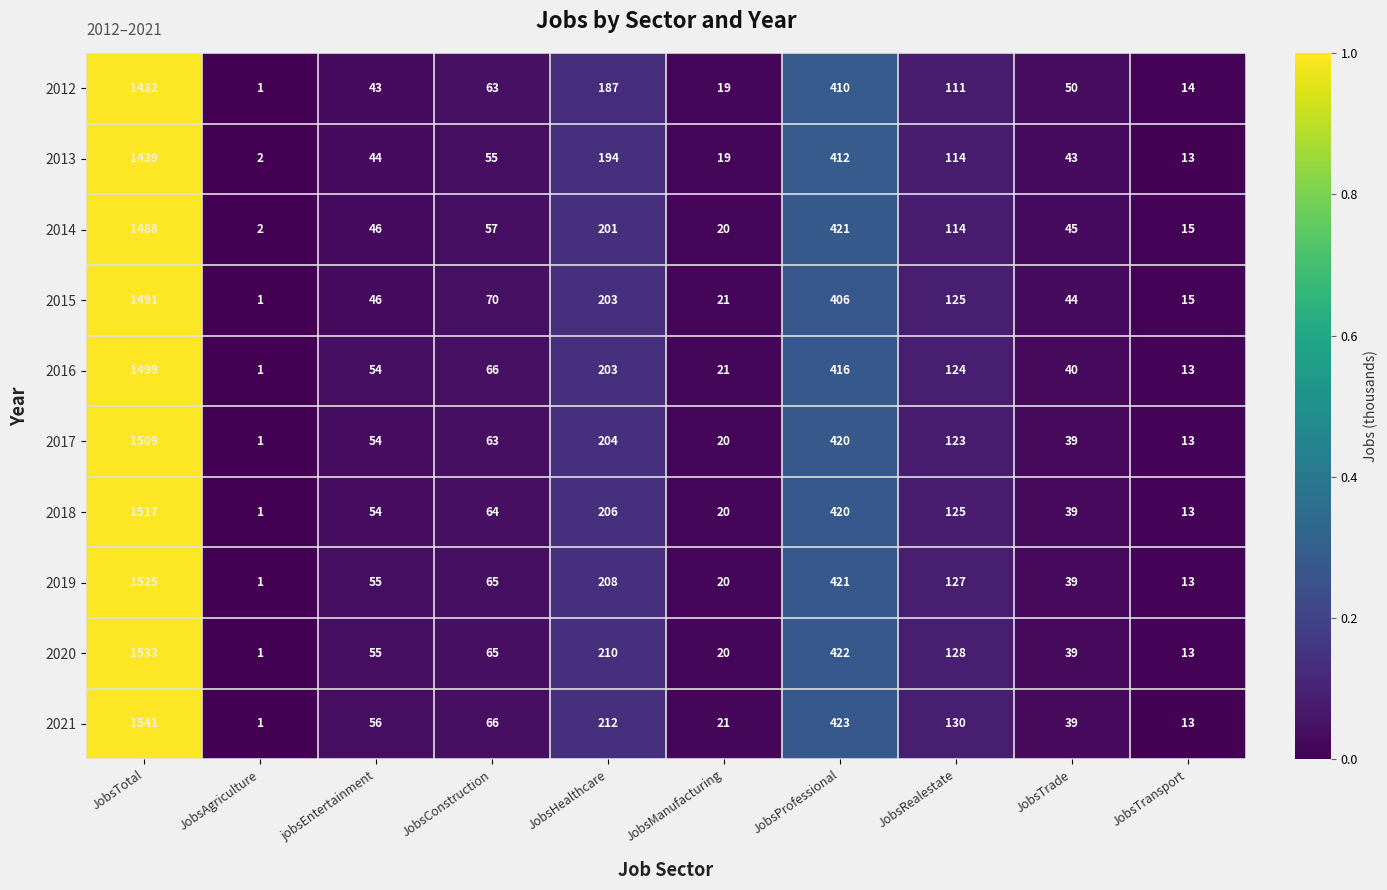

The value of 2019 at JobsProfessional is 181. True or false?

False